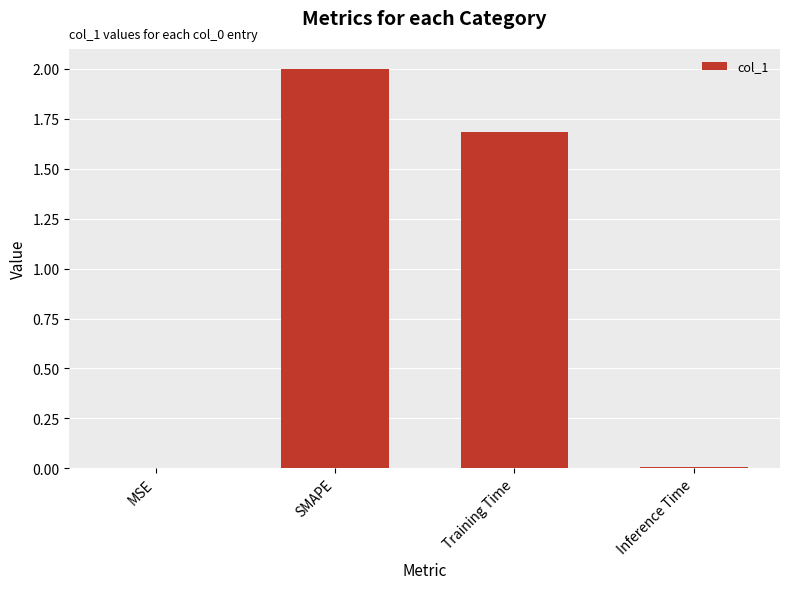

What is the average value?

0.9